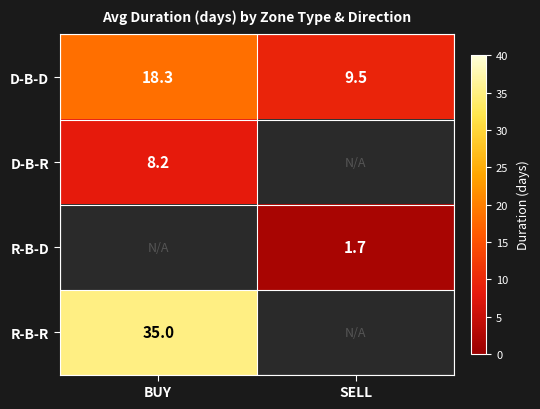

List the labels in order of D-B-D value, largest first.

BUY, SELL